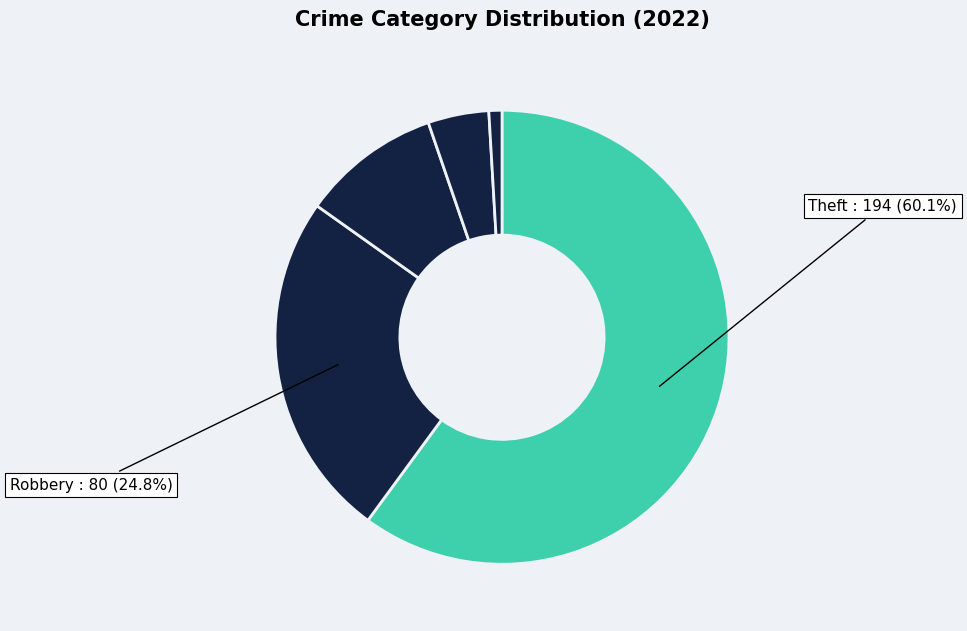

How many segments does this pie chart have?

5